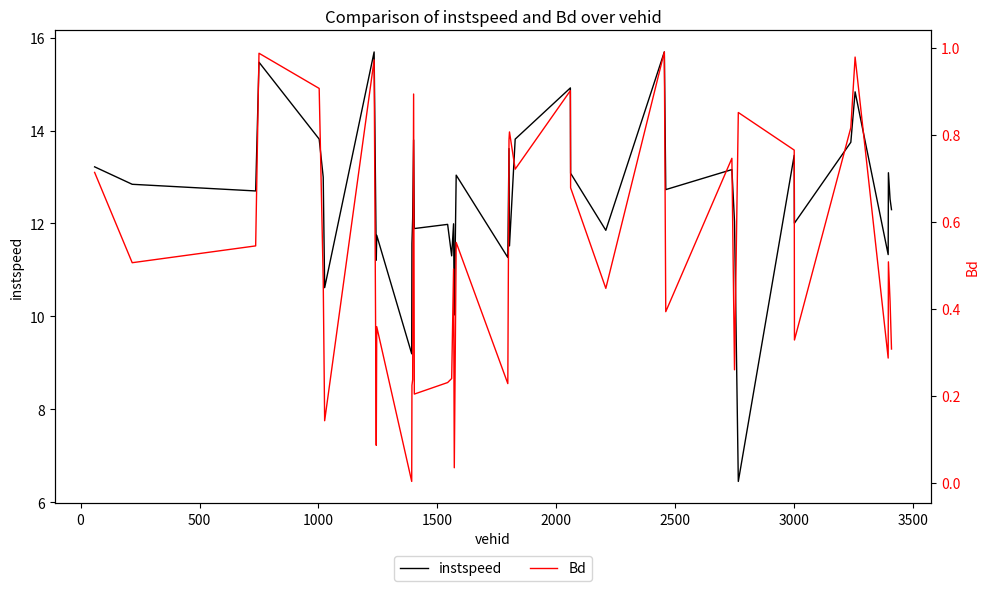

Is the value of Bd at 14 greater than the value of instspeed at 28?

No